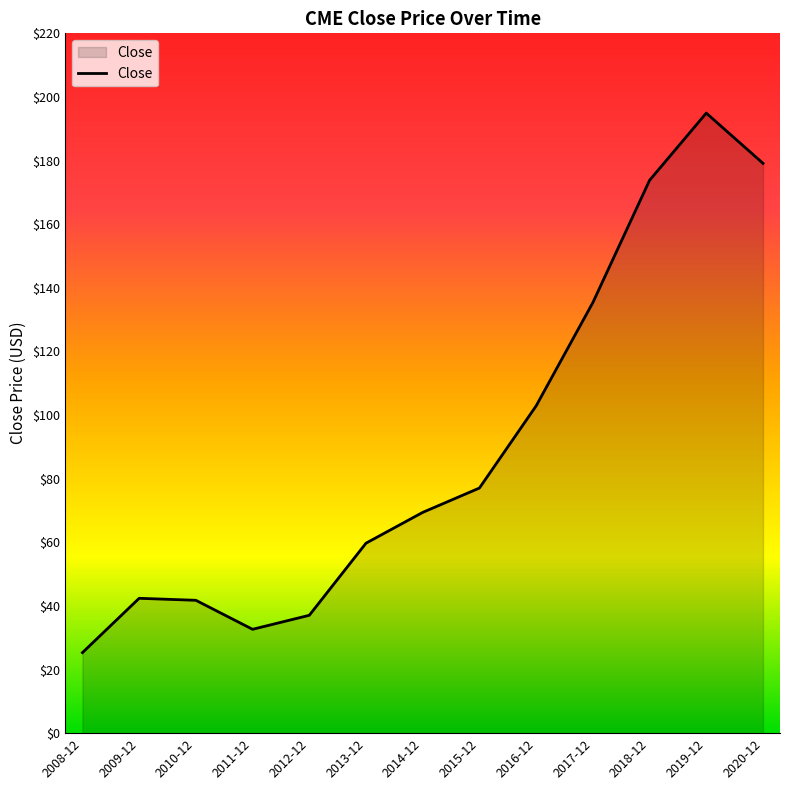

What is the difference between the maximum and minimum values?

169.6